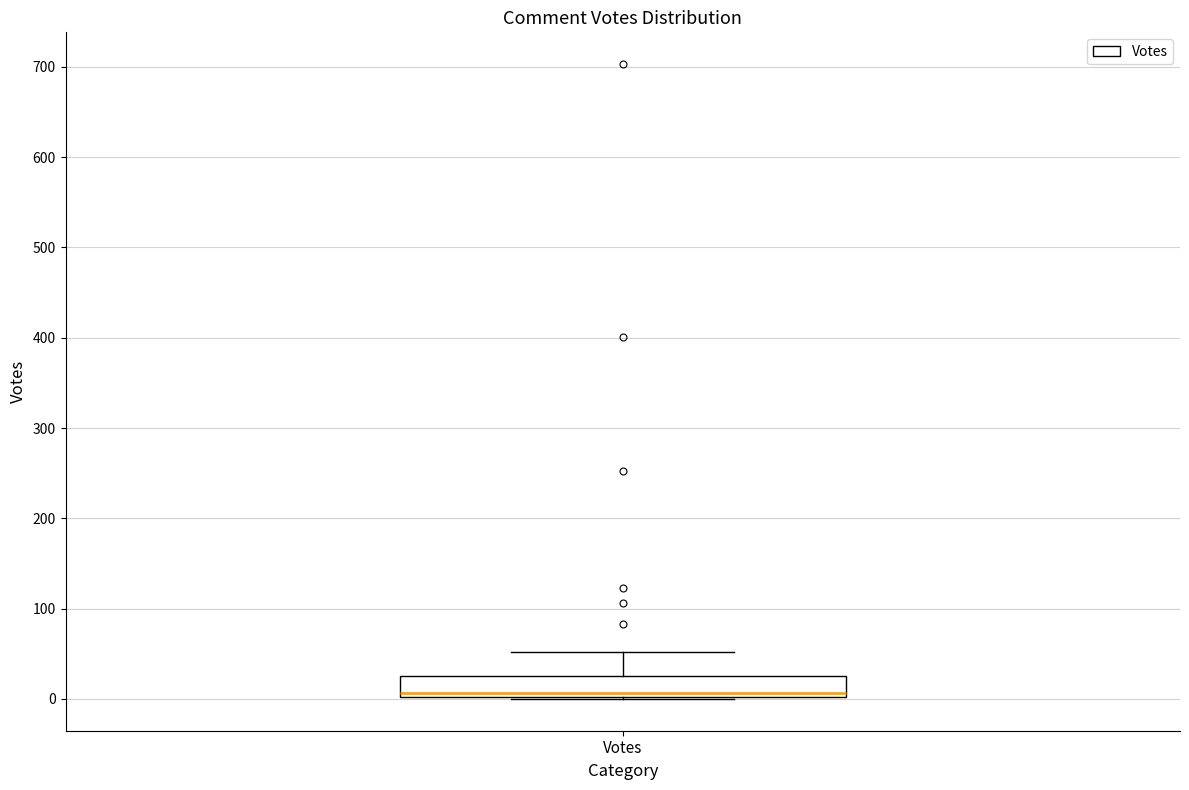

Read this box plot against the y-axis: the position of the median line, the range covered by the box, and the ends of both whiskers. The values are not printed on the chart, so give them approximately, as read against the axis.

median 10, box 0 to 30, whiskers 0 to 50